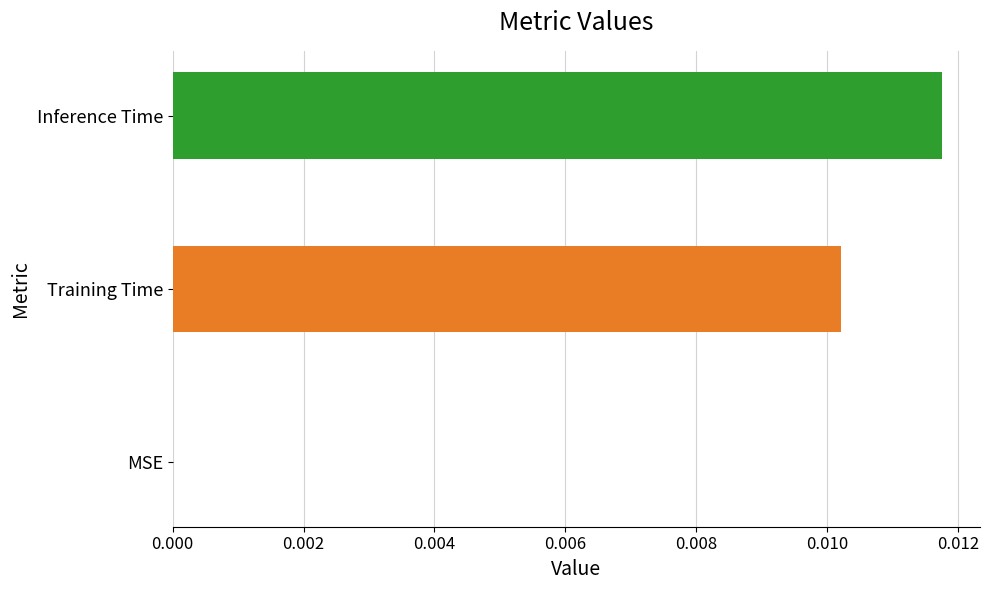

True or false: the data shows 0.0 at MSE.

True